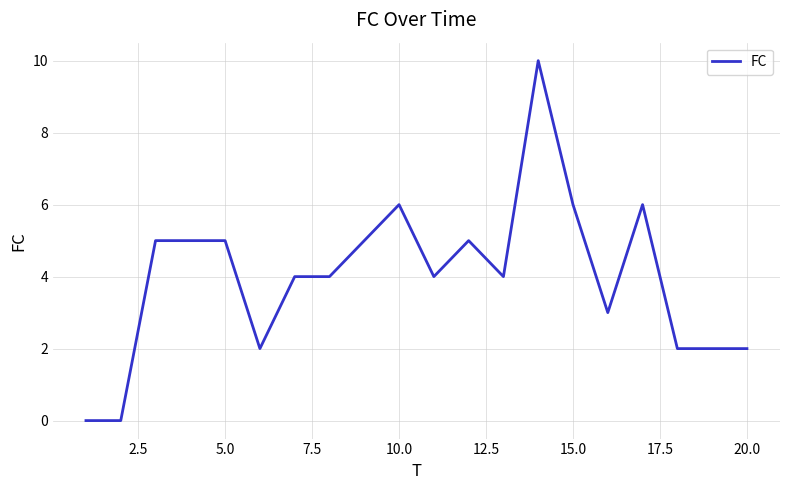

Count the number of data series in this chart.

1